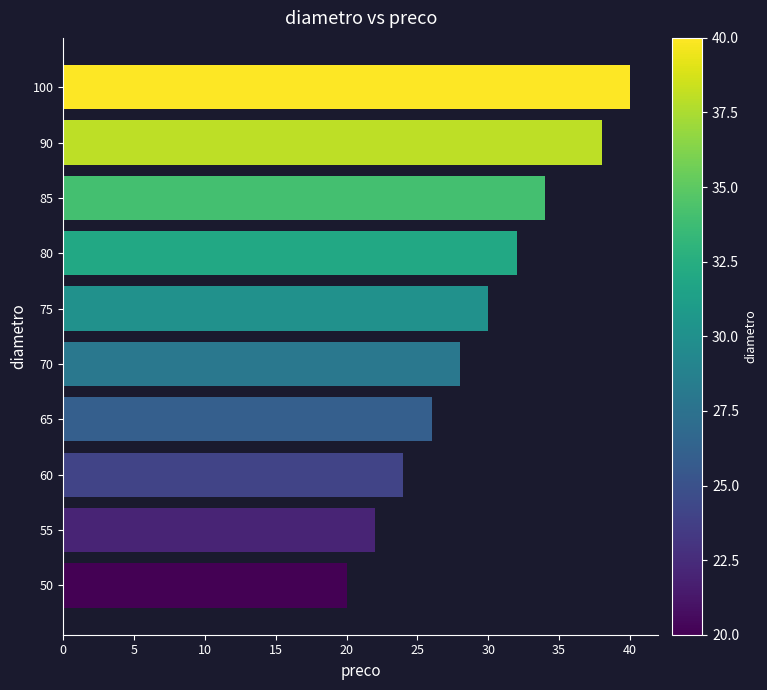

Which has a higher value, 40 or 0?

40